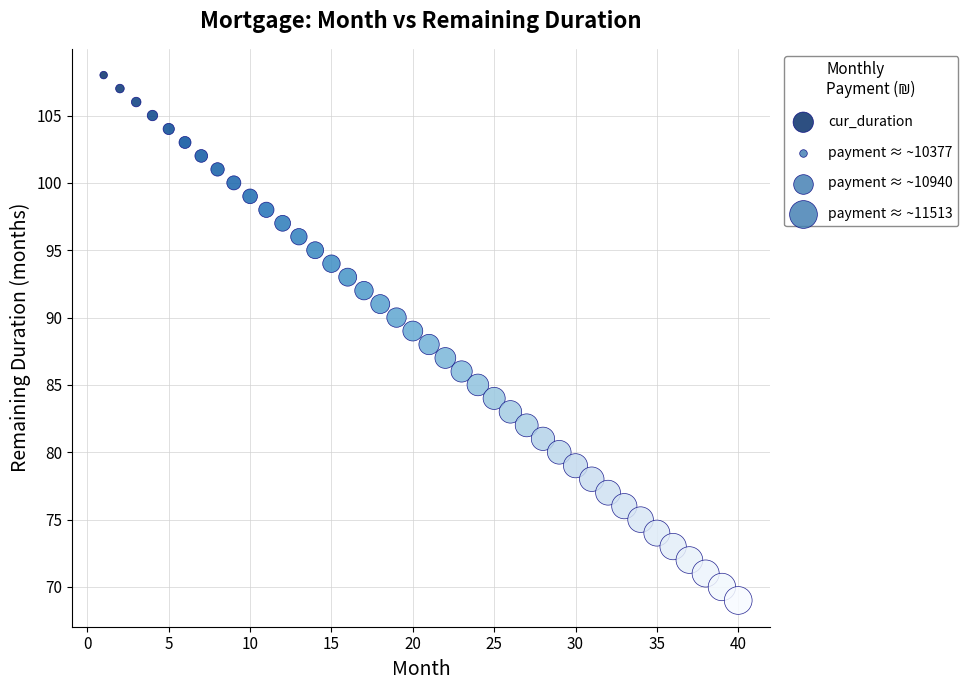

What is the range of X values (max minus min)?

39